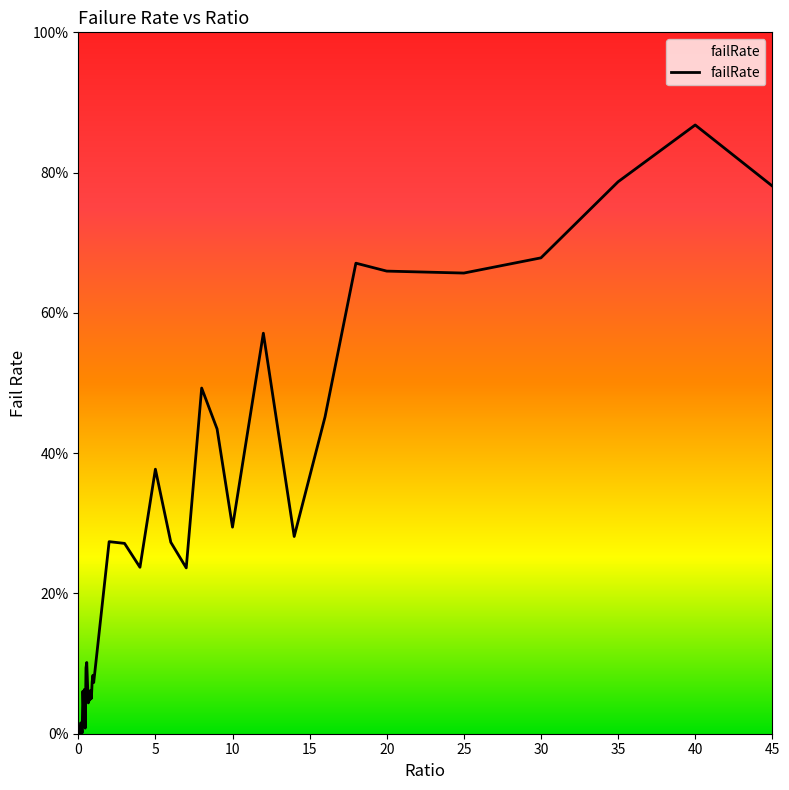

What is the sum of all values?

10.2